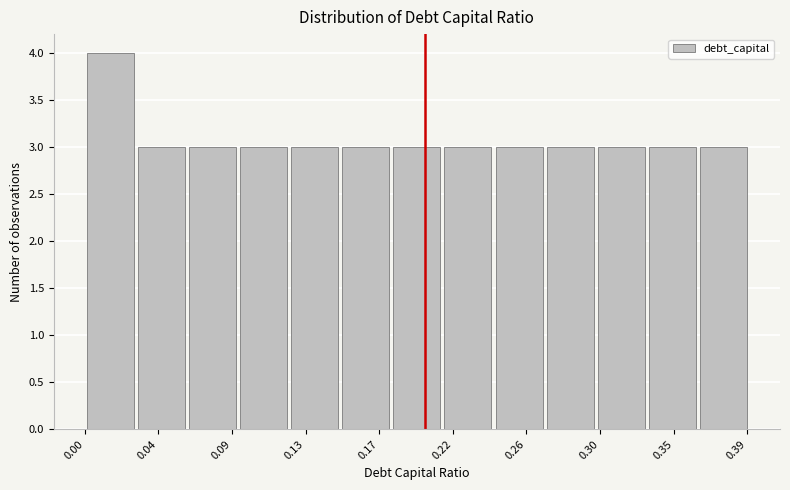

Reading left to right, transcribe this chart: for each bar, give the range it covers on the x-axis and its height. Neither the bar edges nor the heights are printed on the chart, so give them approximately, as read against the axes.

0.00 to 0.03: 4
0.03 to 0.06: 3
0.06 to 0.09: 3
0.09 to 0.12: 3
0.12 to 0.15: 3
0.15 to 0.18: 3
0.18 to 0.21: 3
0.21 to 0.24: 3
0.24 to 0.27: 3
0.27 to 0.30: 3
0.30 to 0.33: 3
0.33 to 0.36: 3
0.36 to 0.39: 3